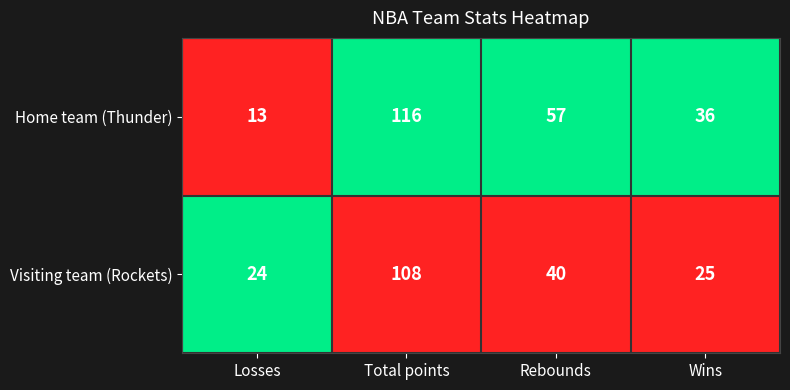

Between Losses and Total points, which series saw the biggest shift?

Home team (Thunder)